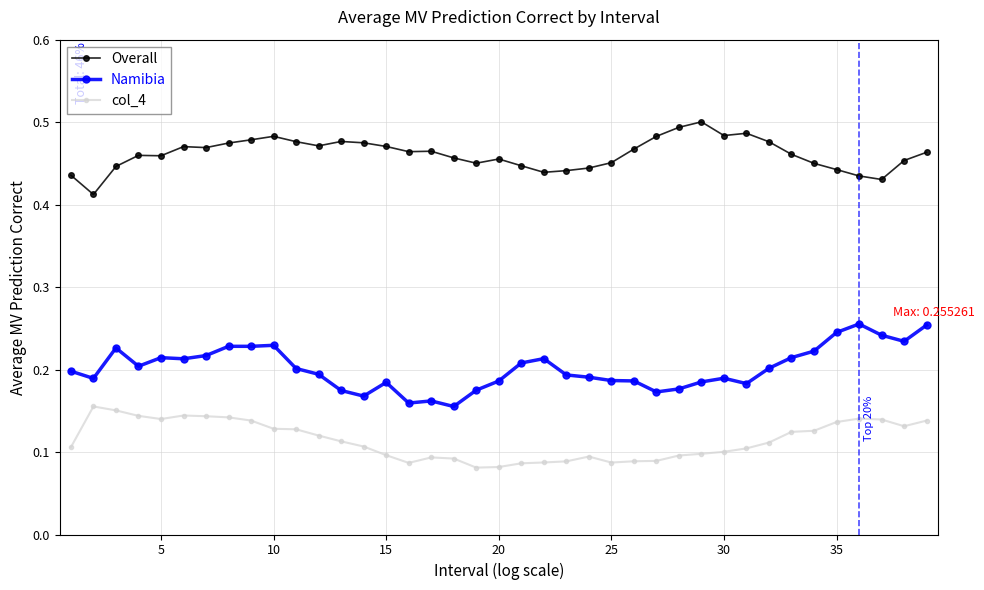

What is the sum of all Overall values?

18.0